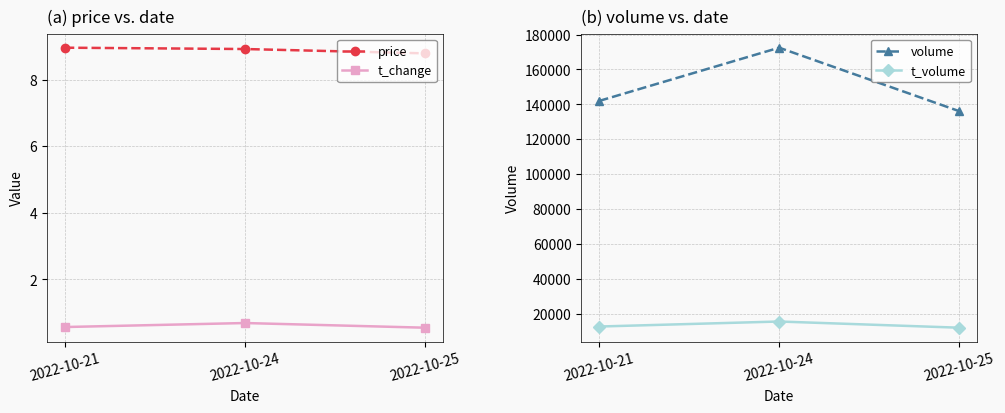

Reading right to left, extract all data points from this chart.

price: 8.8	8.9	9.0
t_change: 0.6	0.7	0.6
volume: 136140.0	172472.0	141984.0
t_volume: 12033.0	15576.0	12704.0